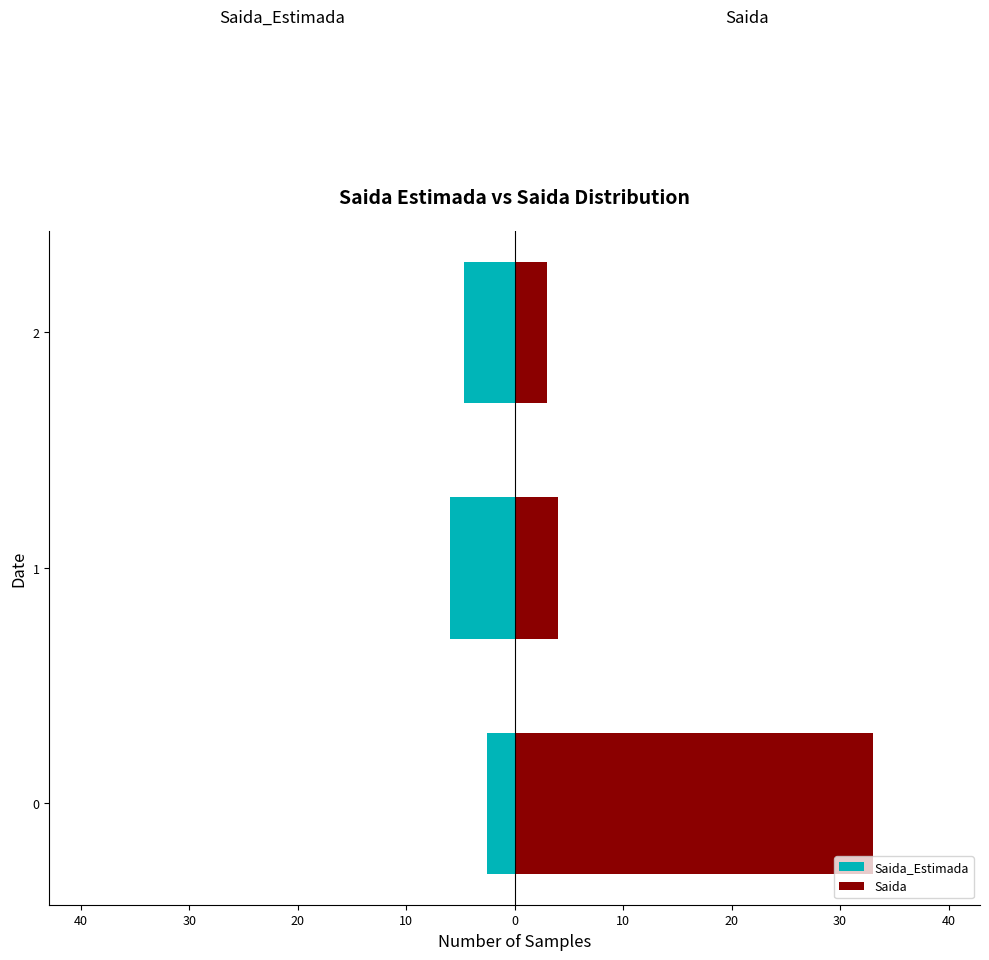

How many groups of bars are there?

3